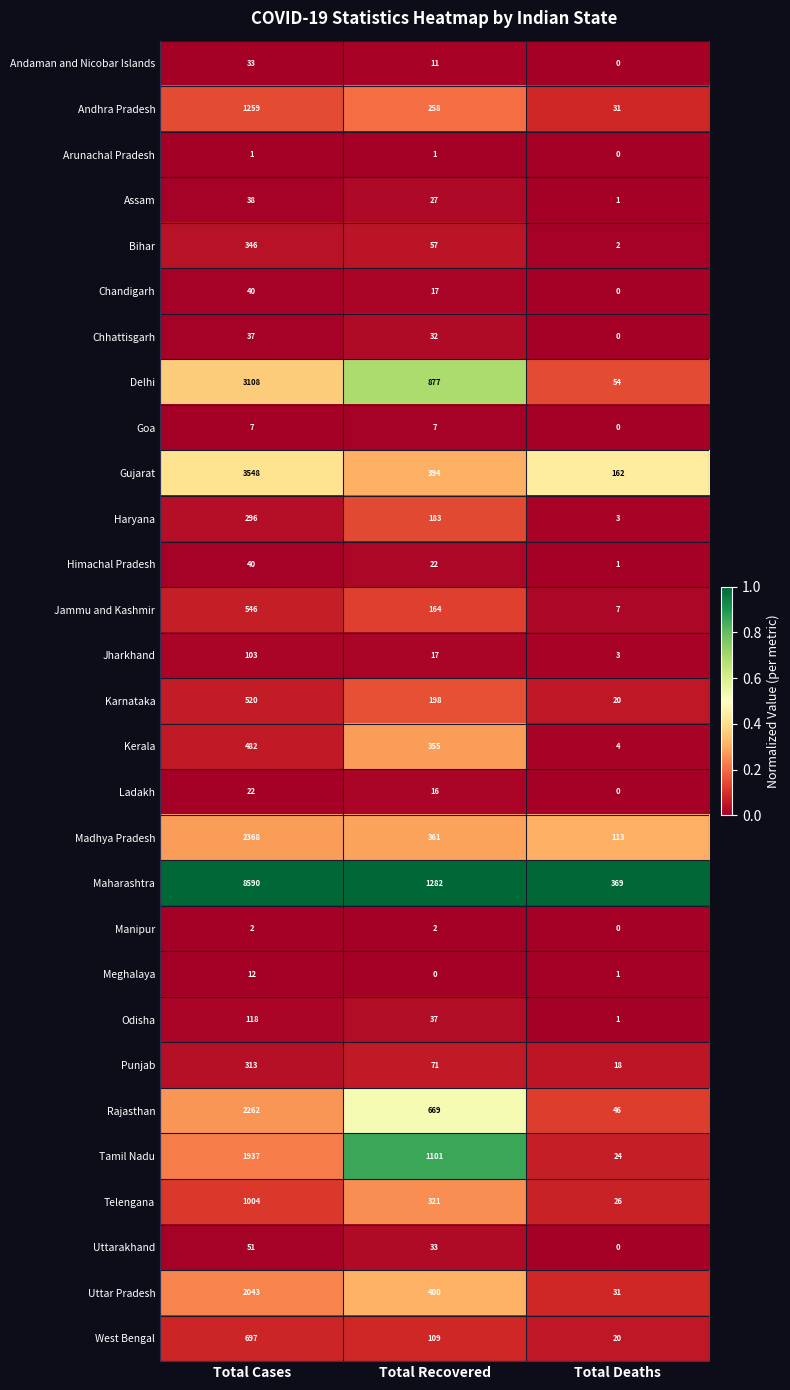

Which series has the largest range (max minus min)?

Maharashtra